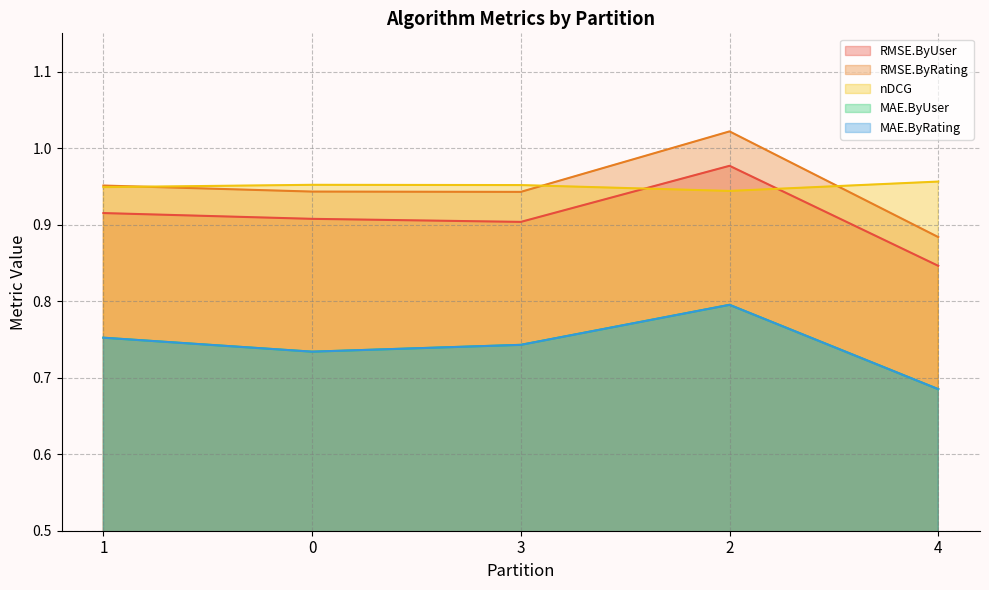

Between 3 and 2, which series saw the biggest shift?

RMSE.ByRating